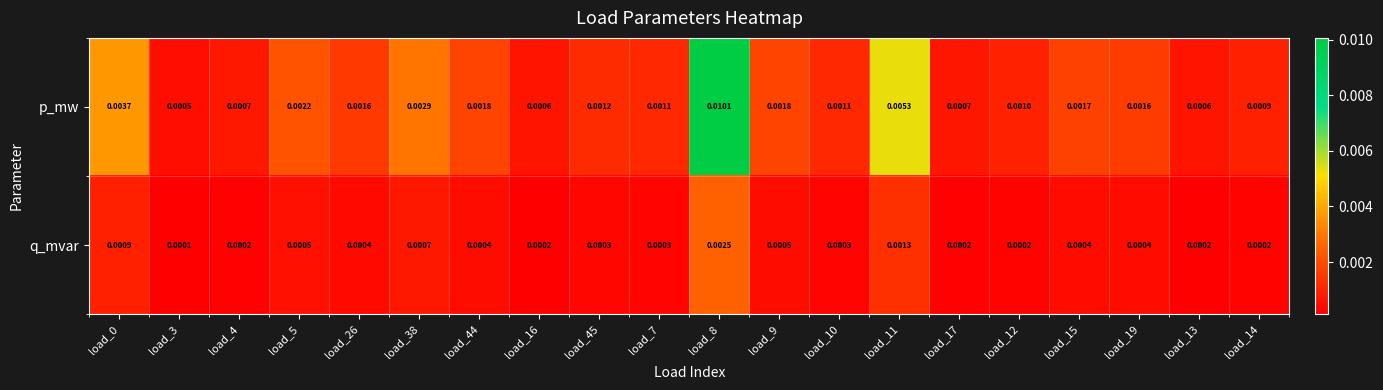

Which series has the largest range (max minus min)?

p_mw